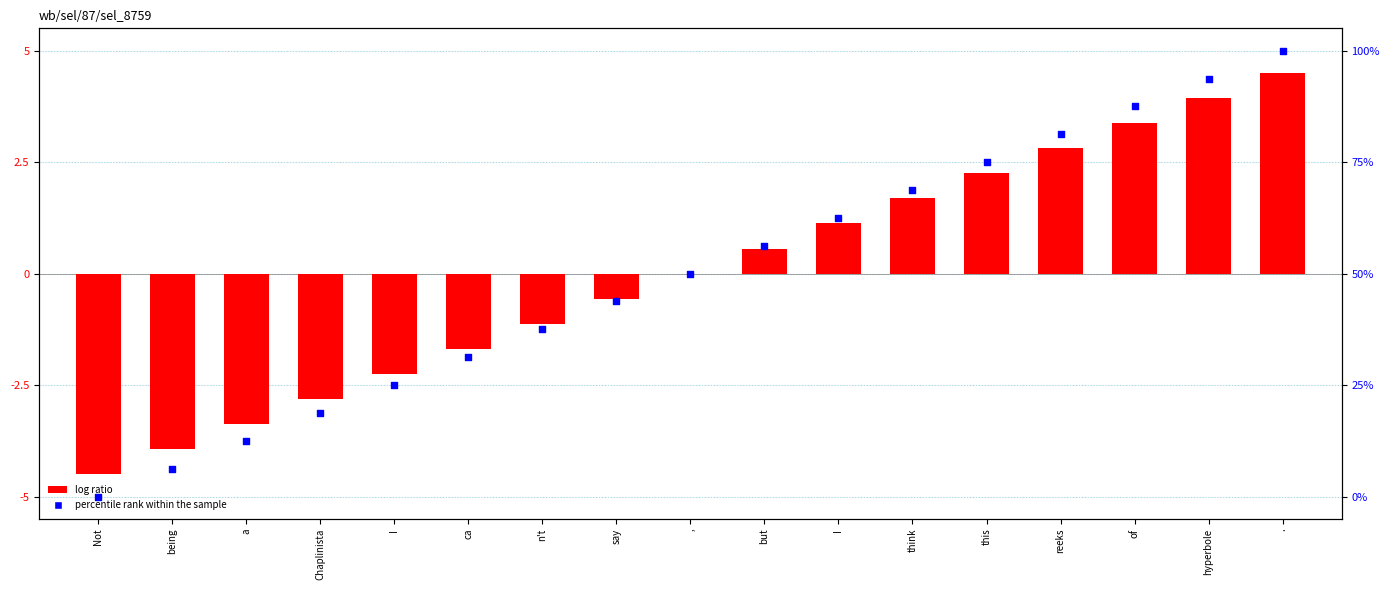

Which series contains the highest Y value?

percentile rank within the sample